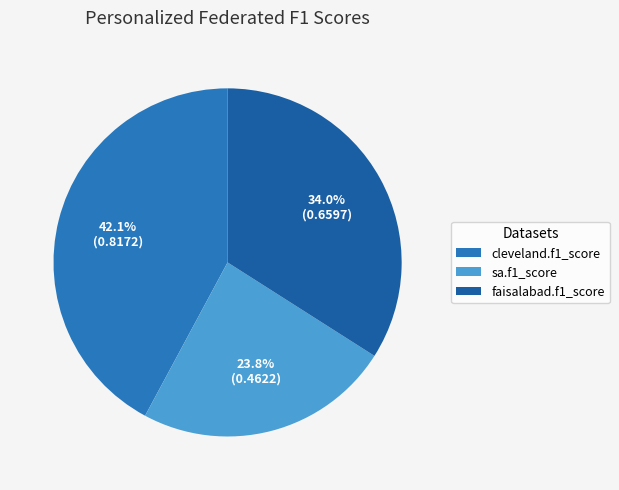

Does faisalabad.f1_score account for over 50% of the chart?

No